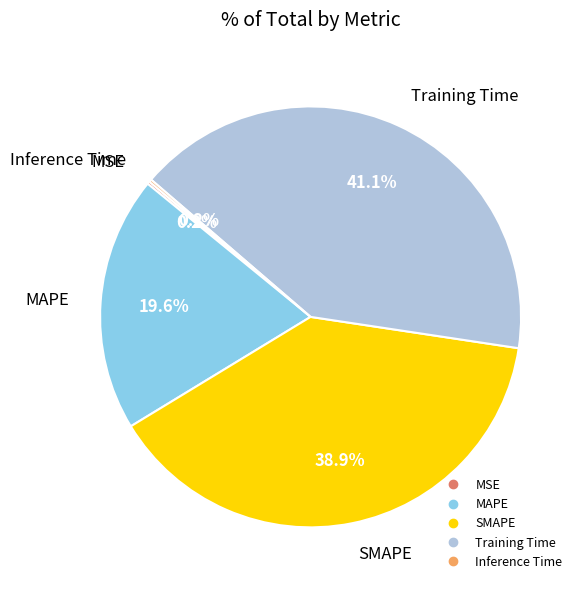

What percentage is the SMAPE slice, to the nearest percent?

39%